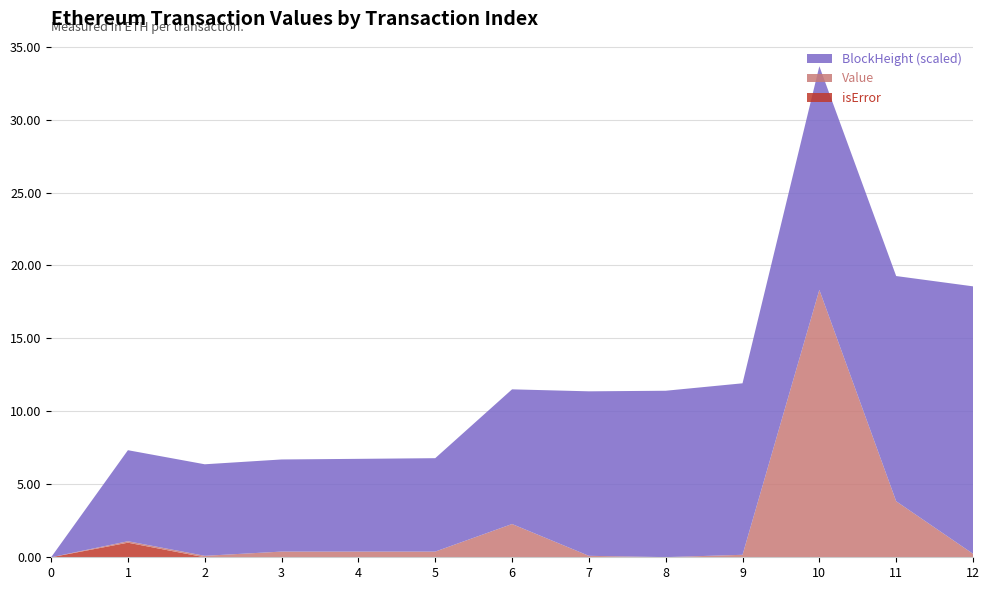

What is the total value across all series at 6?

11.5